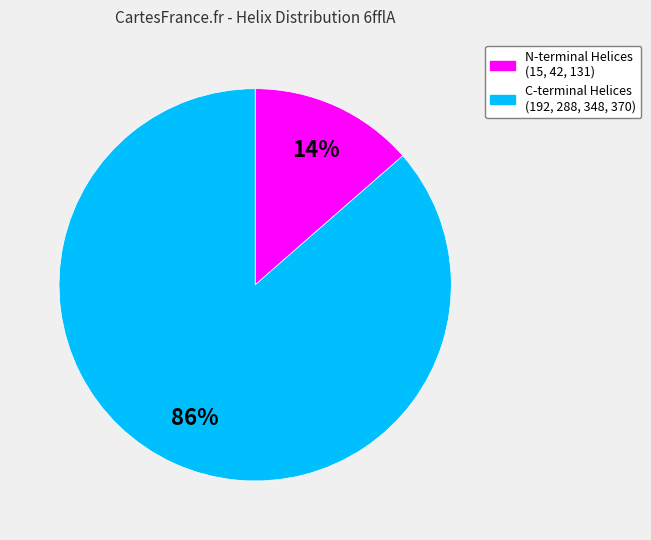

Is there a majority slice in this chart?

Yes